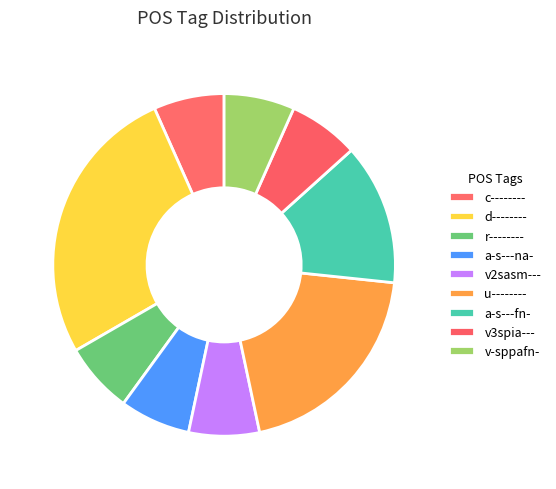

Is there any slice that represents more than half of the pie?

No